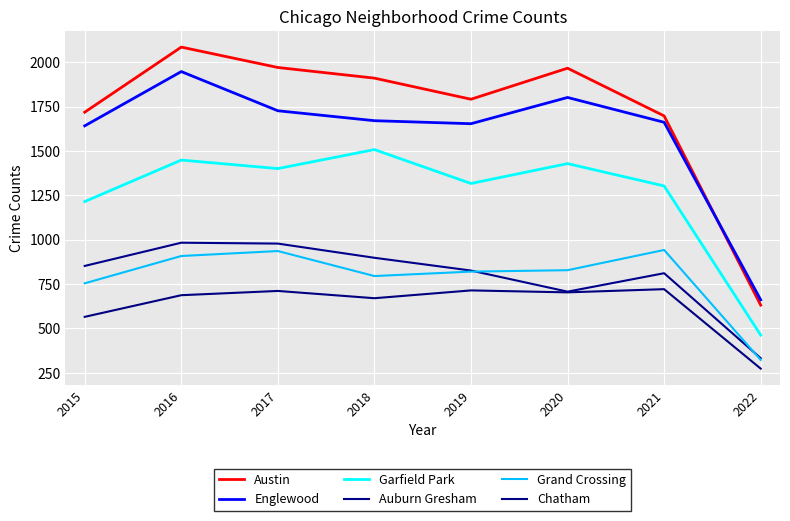

Does the chart display data point markers on the line(s)?

No